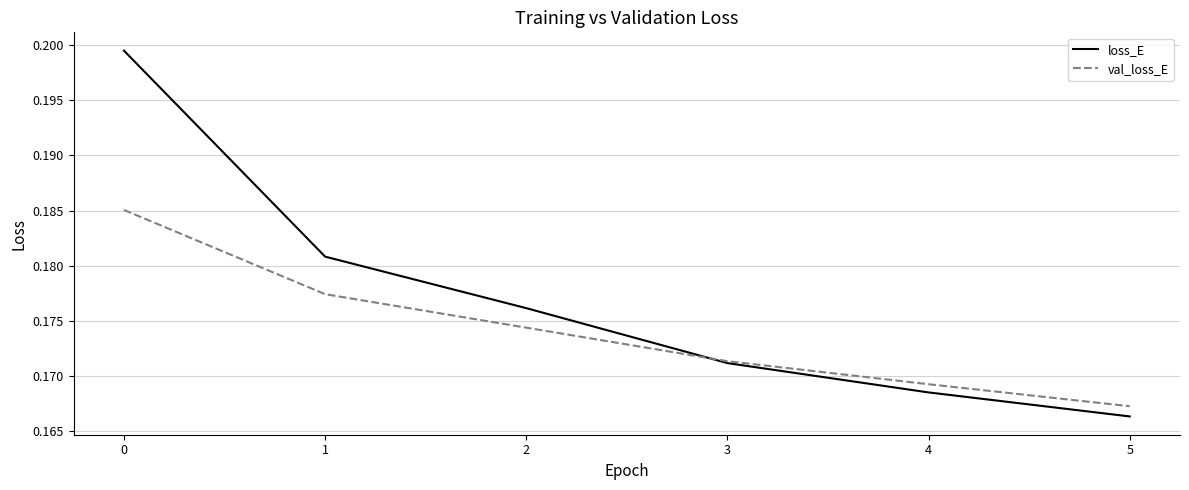

Which series has the largest total across all categories?

loss_E